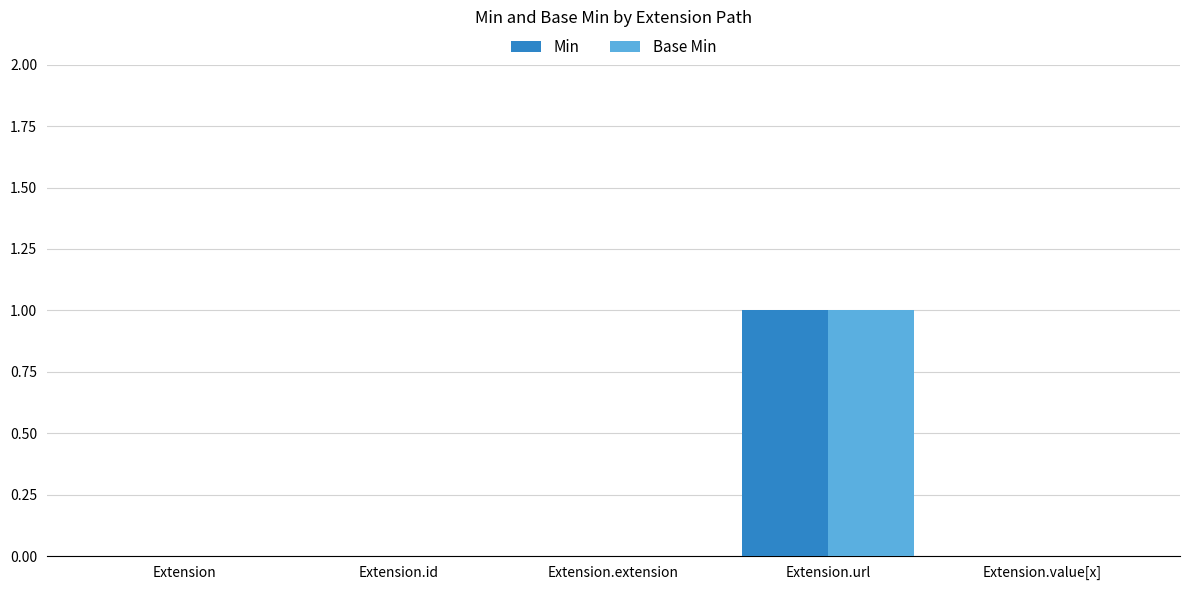

What is the sum of all Base Min values?

1